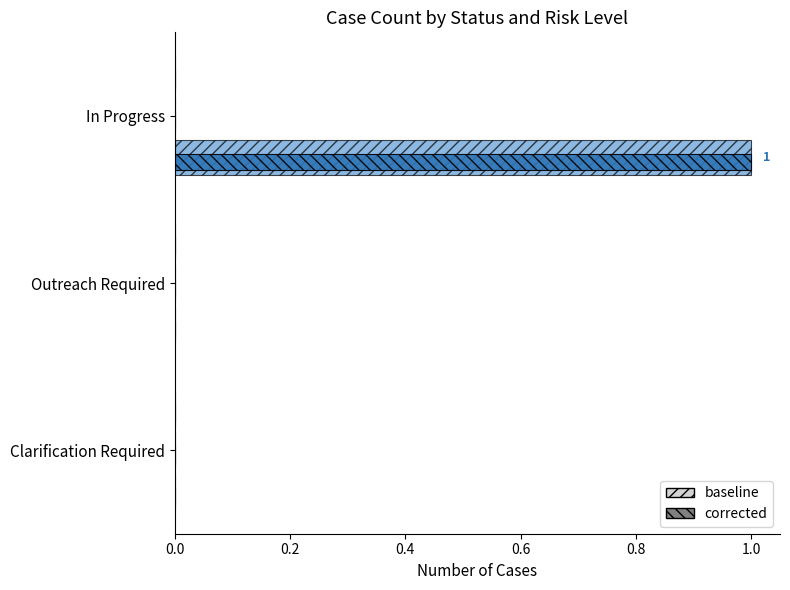

Count the number of data series in this chart.

2